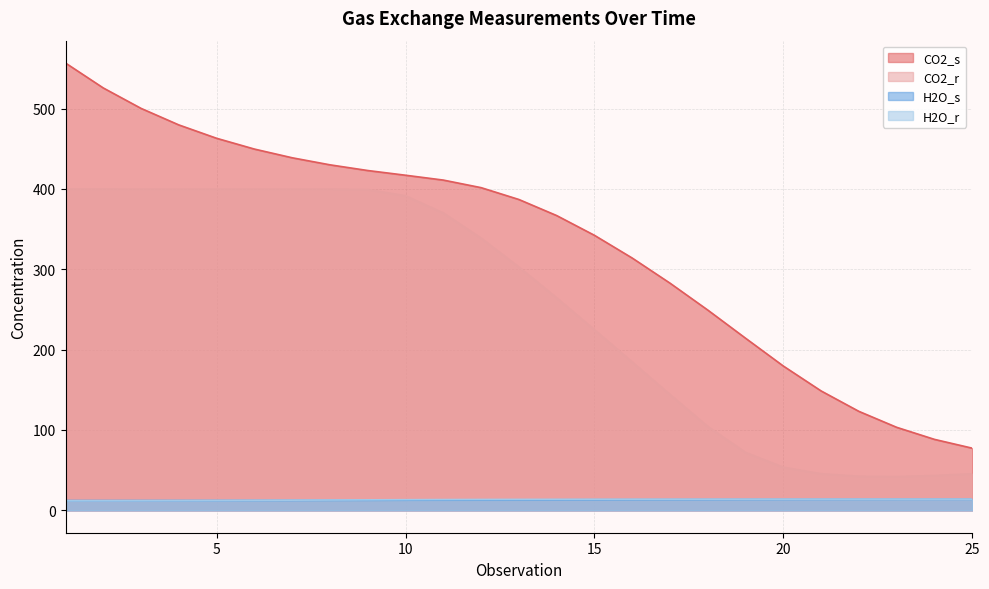

True or false: H2O_r and CO2_s intersect in this chart.

False